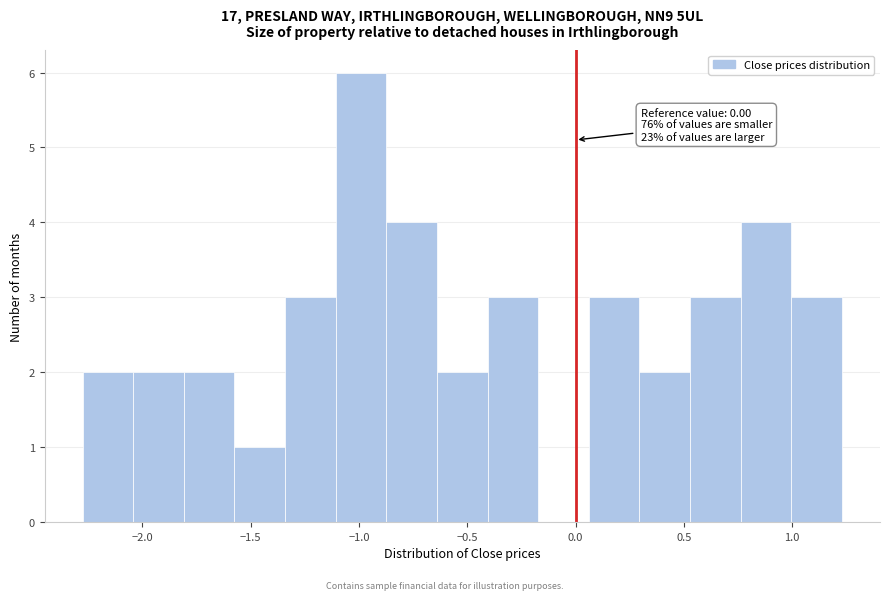

Which range on the x-axis has the tallest bar?

-1.10 to -0.85